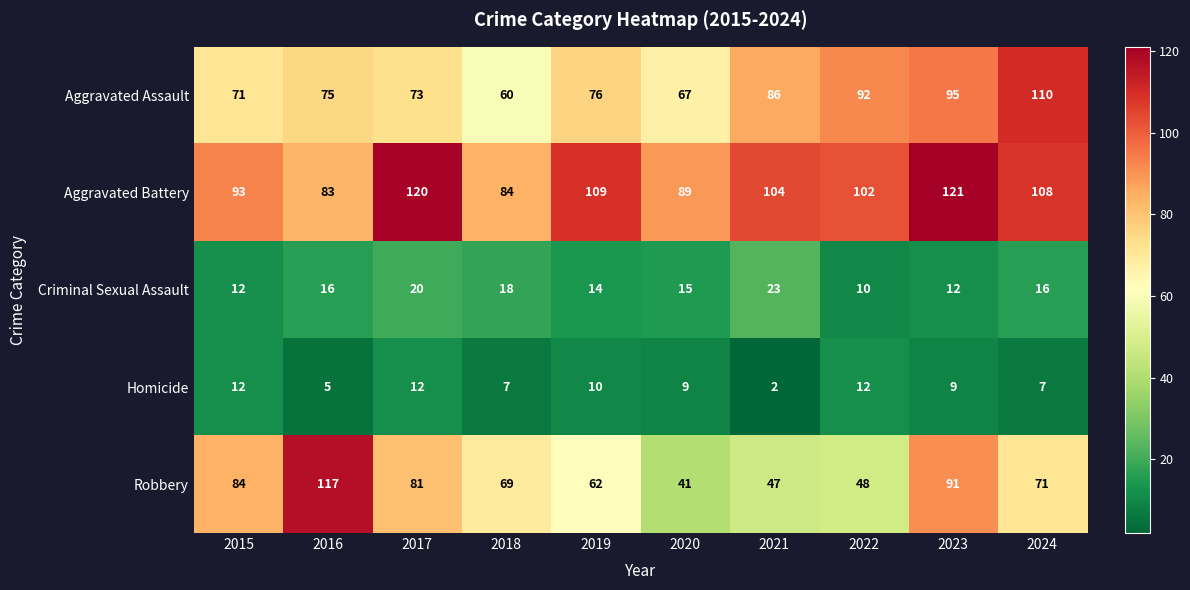

What value does the Aggravated Battery series have at 2021?

104